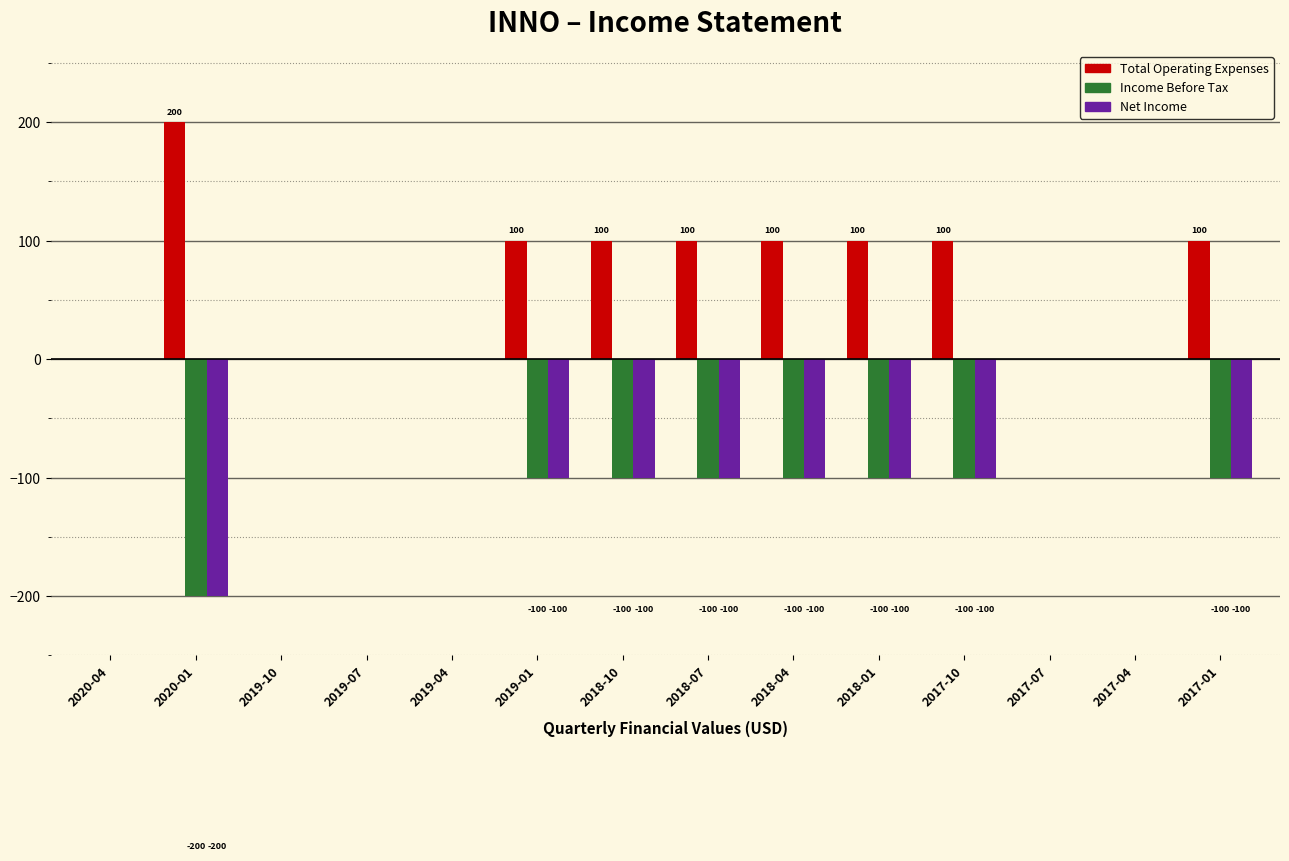

Reading left to right, extract all data points from this chart.

Total Operating Expenses: 2020-04=0	2020-01=200	2019-10=0	2019-07=0	2019-04=0	2019-01=100	2018-10=100	2018-07=100	2018-04=100	2018-01=100	2017-10=100	2017-07=0	2017-04=0	2017-01=100
Income Before Tax: 2020-04=0	2020-01=-200	2019-10=0	2019-07=0	2019-04=0	2019-01=-100	2018-10=-100	2018-07=-100	2018-04=-100	2018-01=-100	2017-10=-100	2017-07=0	2017-04=0	2017-01=-100
Net Income: 2020-04=0	2020-01=-200	2019-10=0	2019-07=0	2019-04=0	2019-01=-100	2018-10=-100	2018-07=-100	2018-04=-100	2018-01=-100	2017-10=-100	2017-07=0	2017-04=0	2017-01=-100